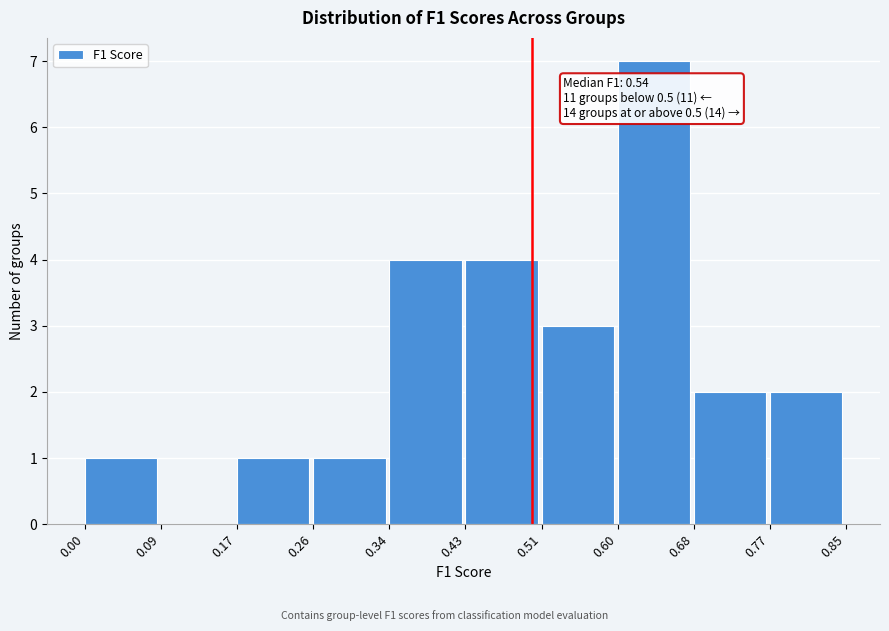

Which range on the x-axis has the tallest bar?

0.60 to 0.68